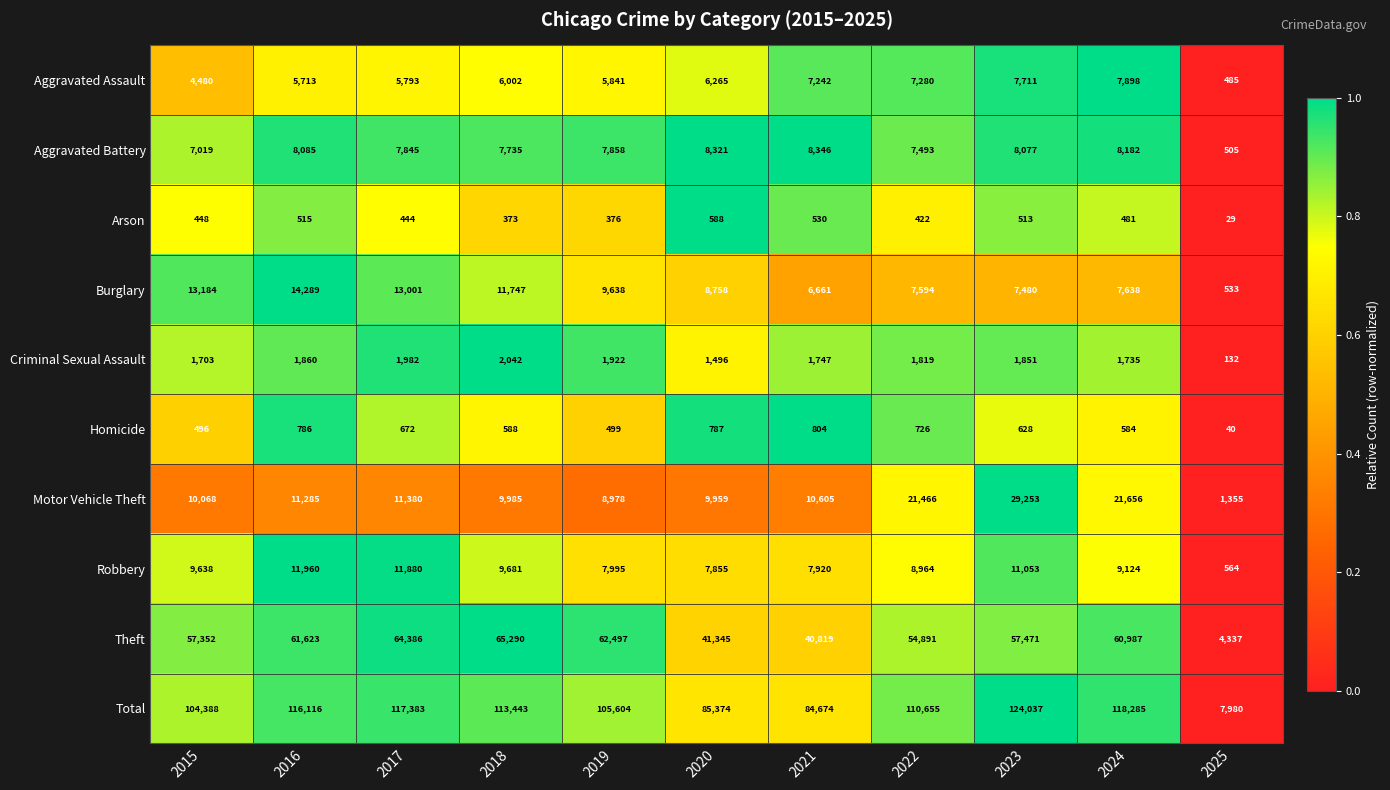

Count the number of data series in this chart.

10